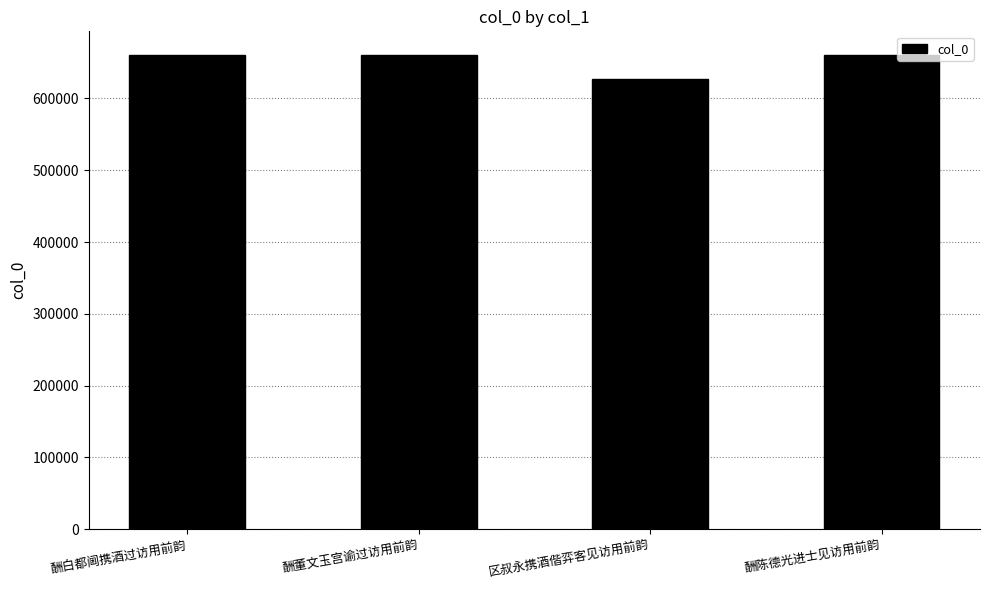

What is the value of the 1st bar from the left?

660383